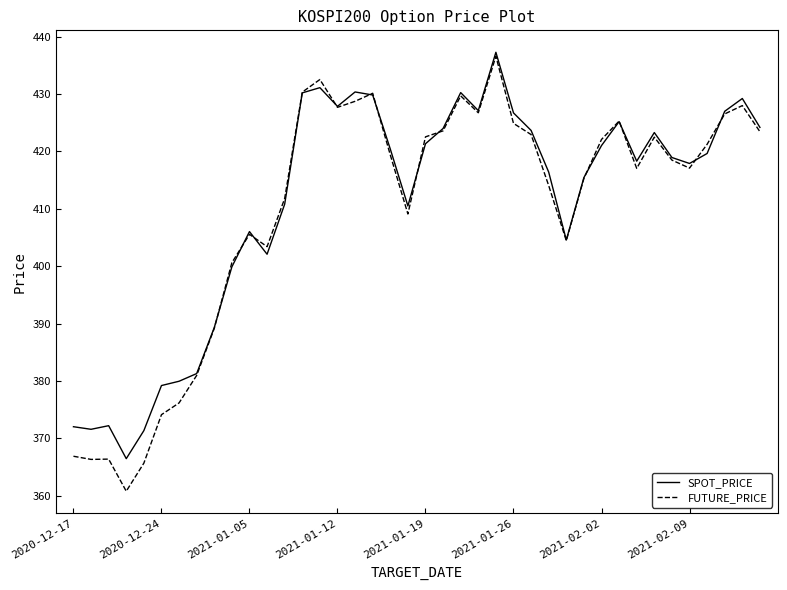

What are all the series names shown in the legend?

SPOT_PRICE, FUTURE_PRICE